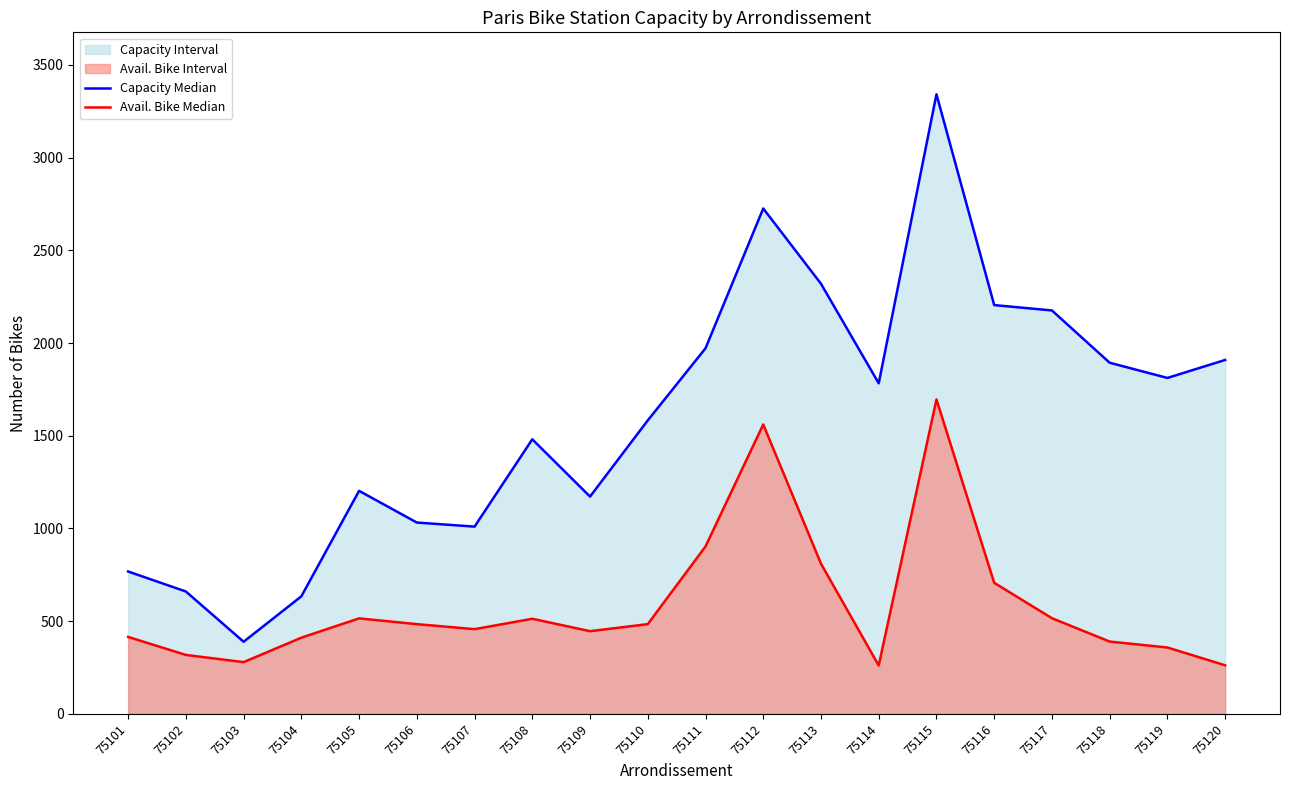

What is the sum of the capacity (line) values at 75117 and 75109?

3348